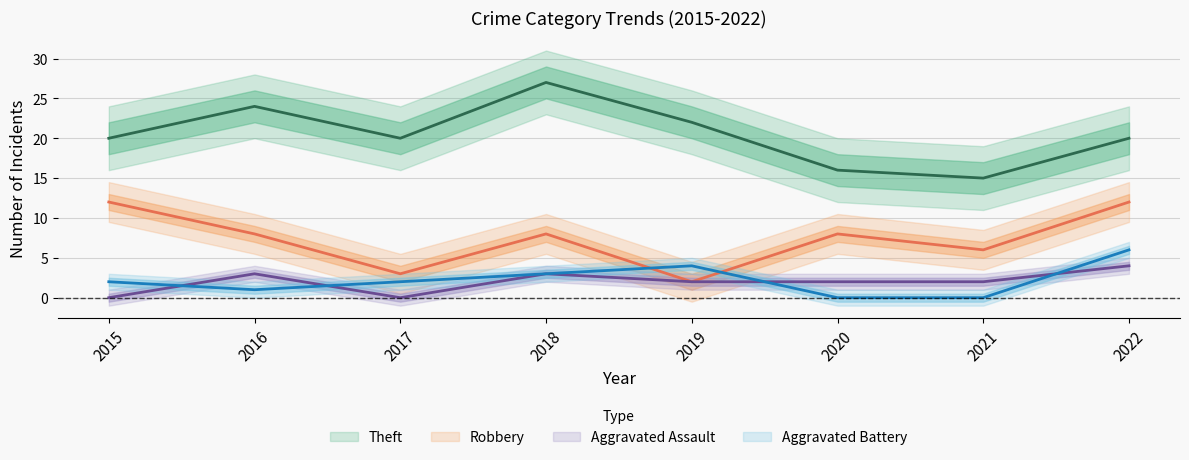

At which label does Theft first exceed 20?

2016